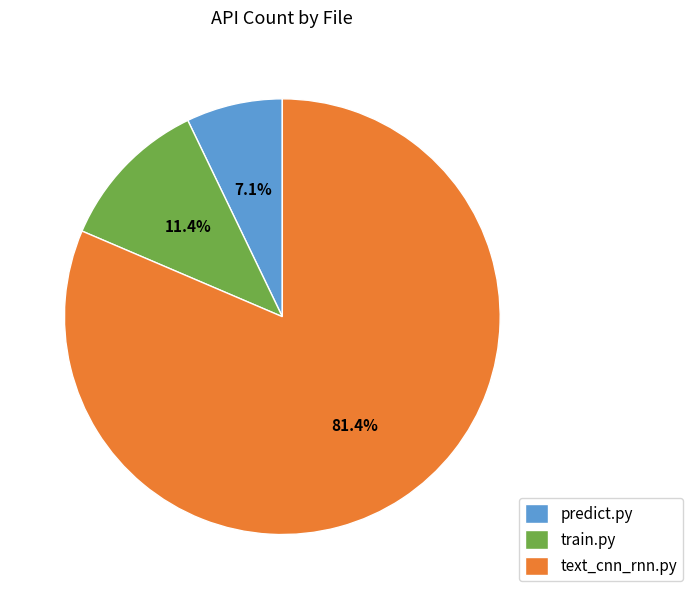

Count the number of slices in the pie.

3